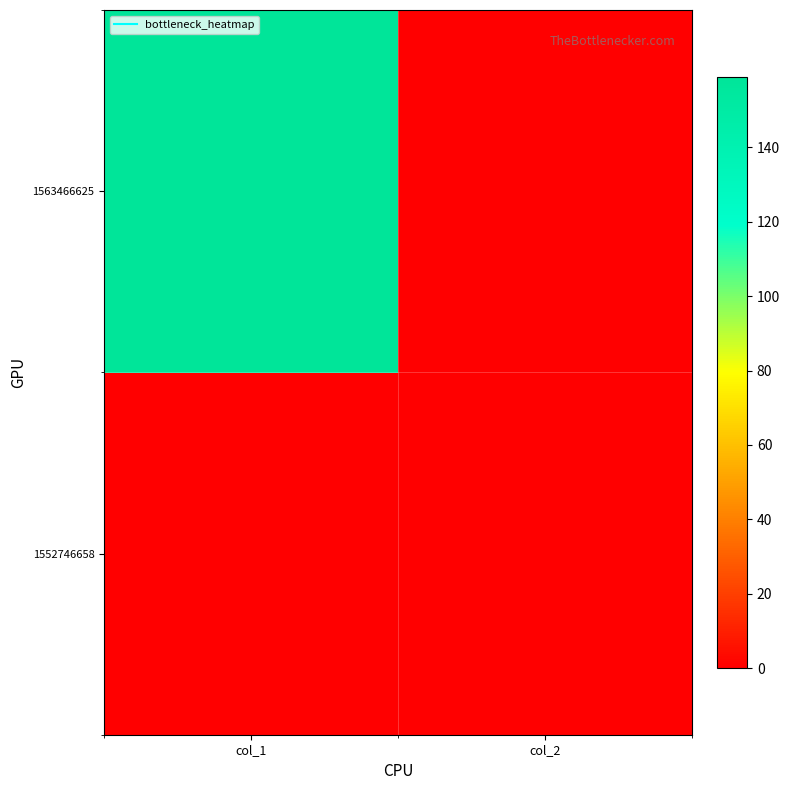

Reading left to right, list all the values displayed in this chart.

1552746658: col_1=0	col_2=0
1563466625: col_1=159	col_2=0